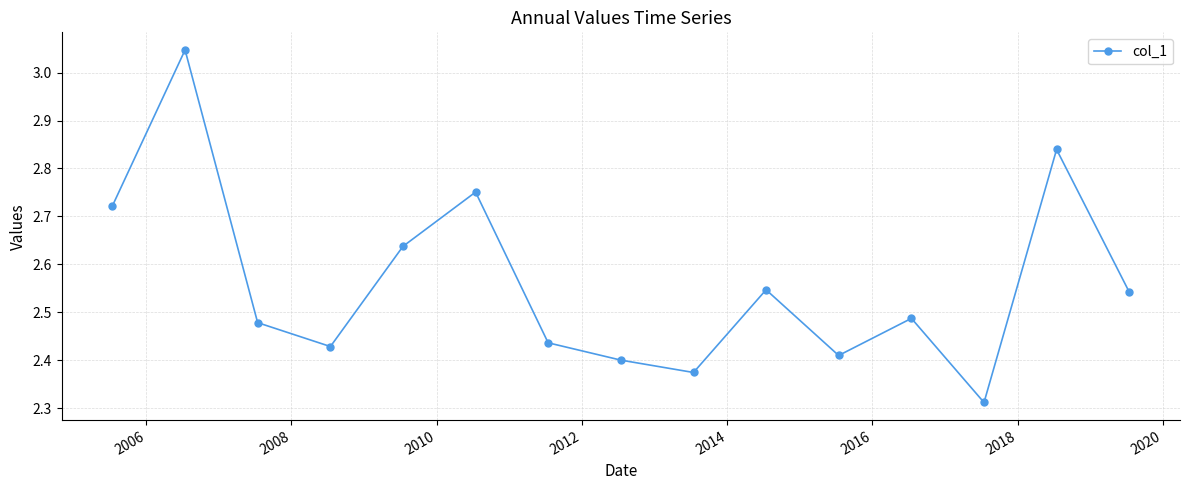

What is the difference between the second highest and second lowest values?

0.5